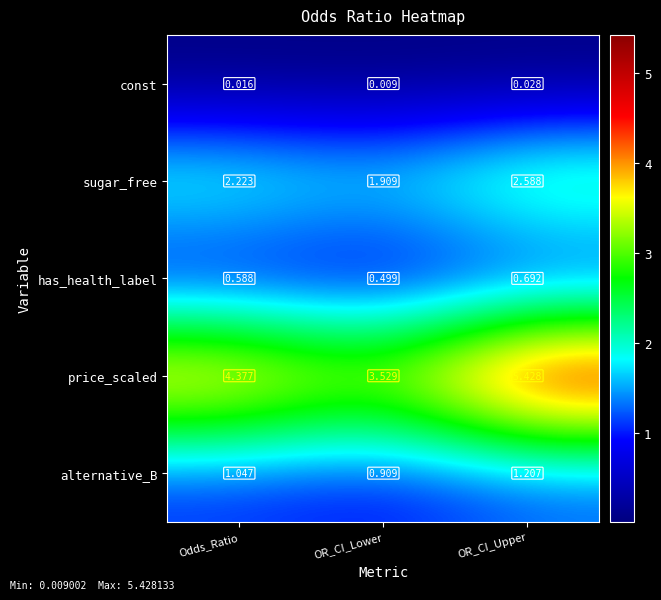

At which label is alternative_B closest to 1?

Odds_Ratio